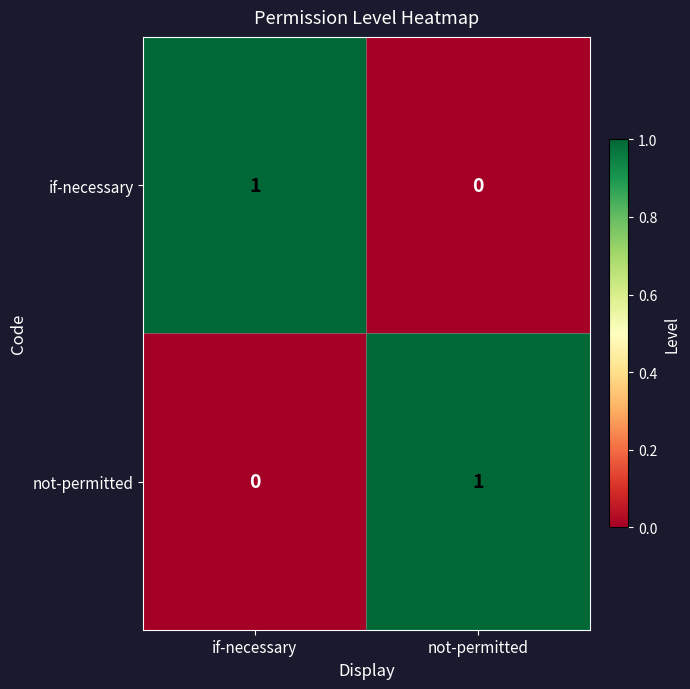

Reading left to right, transcribe all the data shown in this chart.

if-necessary: 1	0
not-permitted: 0	1